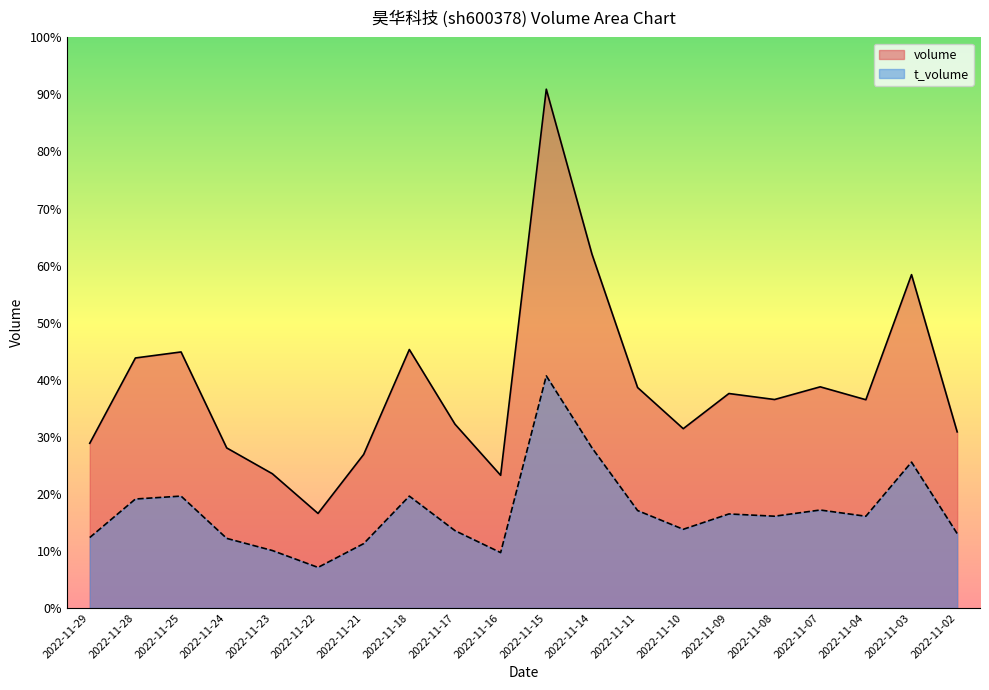

True or false: t_volume and volume intersect in this chart.

False